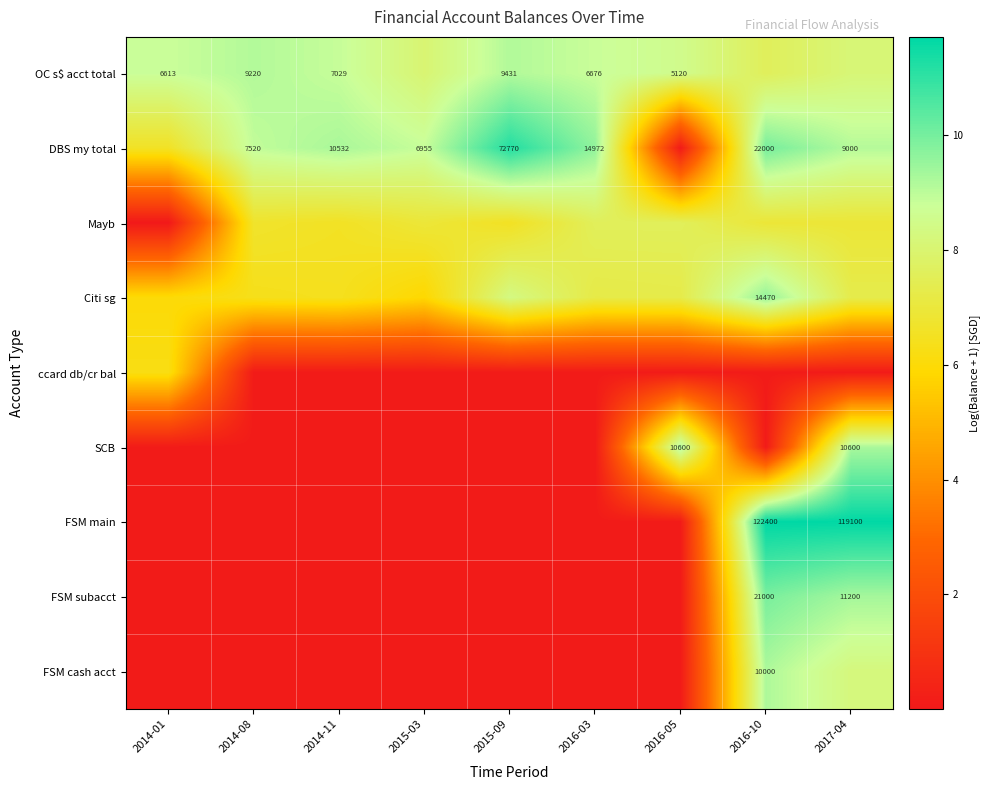

List the series in order of their peak value, lowest first.

ccard db/cr bal, Mayb, OC s$ acct total, FSM cash acct, SCB, Citi sg, FSM subacct, DBS my total, FSM main